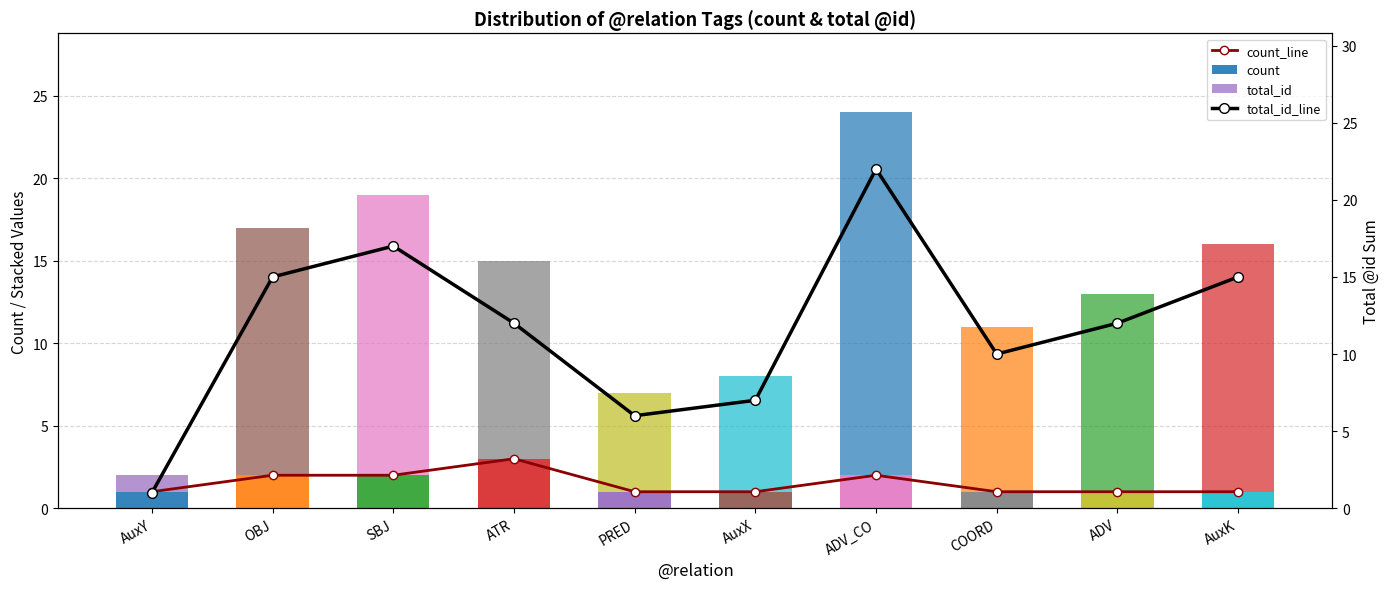

Which category has the highest value across all series?

ADV_CO